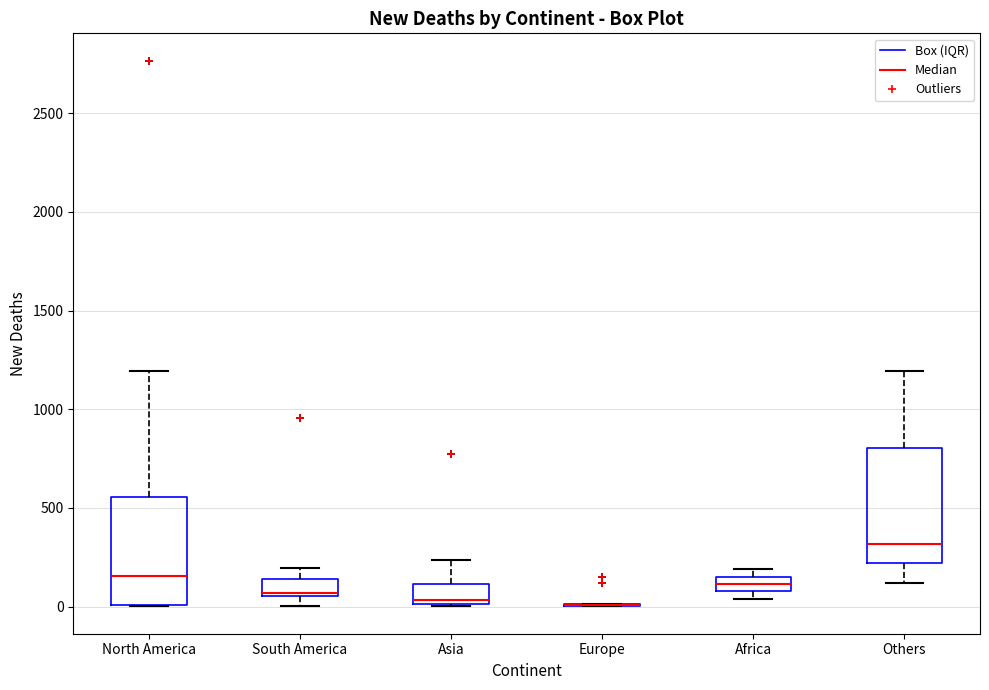

Reading left to right, transcribe this box plot: for each box, give where its median line is, the range the box spans, and where its two whiskers end, as read against the y-axis. The values are not printed on the chart, so give them approximately, as read against the axis.

North America: median 150, box 0 to 550, whiskers 0 to 1200
South America: median 50 (just above the box's lower edge), box 50 to 150, whiskers 0 to 200
Asia: median 50, box 0 to 100, whiskers 0 to 250
Europe: box collapsed to a line at 0, whiskers 0 to 0
Africa: median 100 (inside the box), box 100 to 150, whiskers 50 to 200
Others: median 300, box 200 to 800, whiskers 100 to 1200